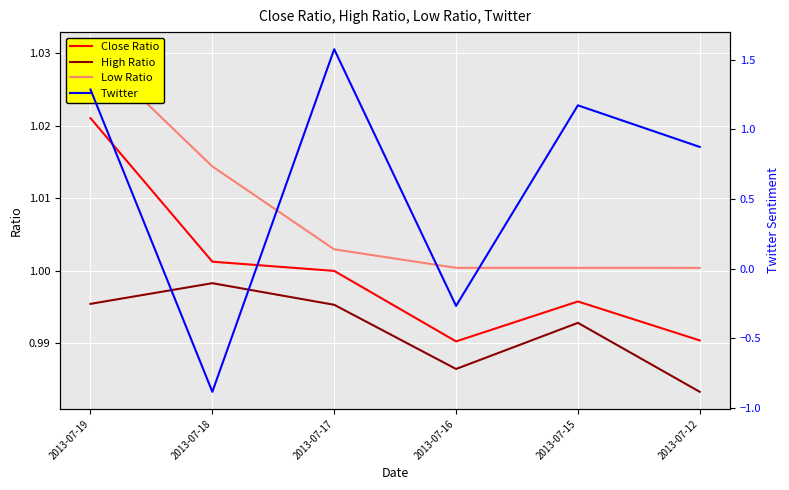

Where is the first local minimum for High Ratio?

2013-07-16